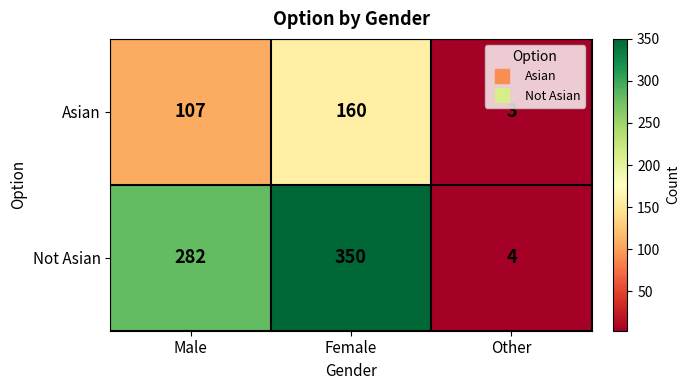

How many series are shown in this chart?

2